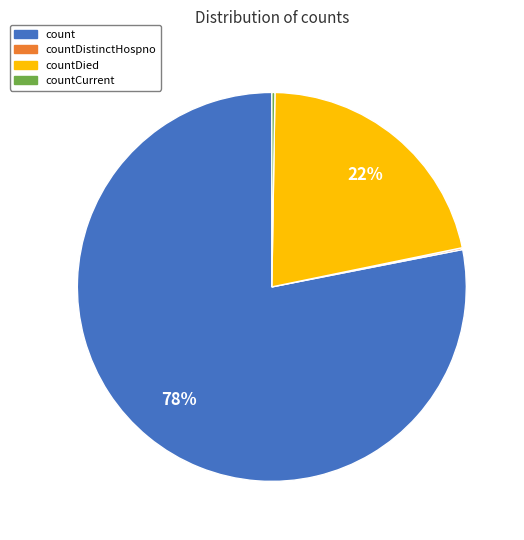

Which category accounts for the majority?

count